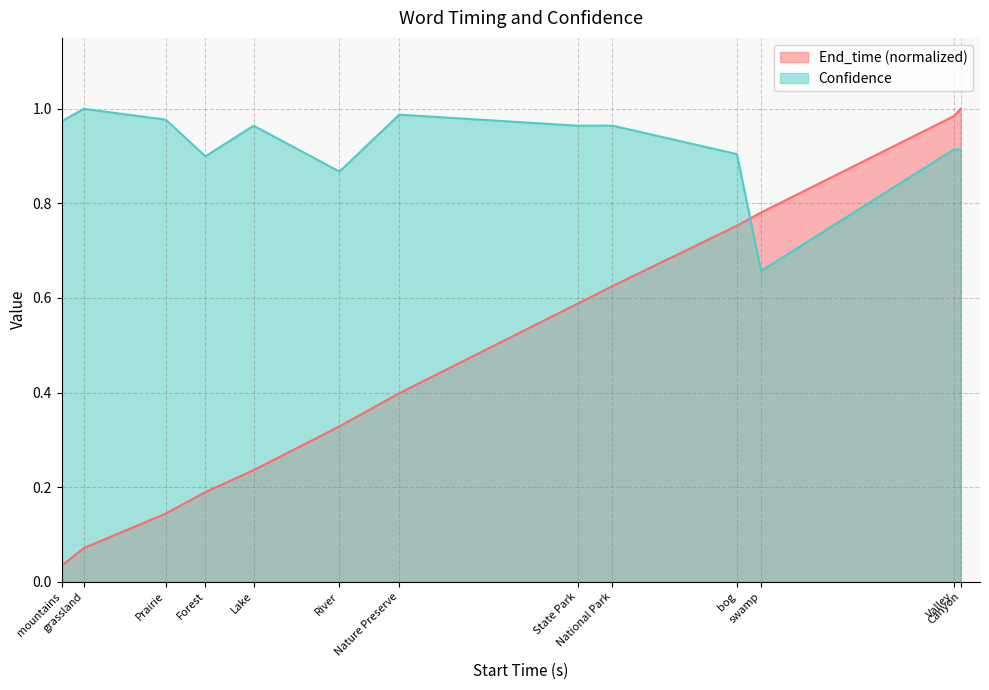

True or false: Confidence has more than 1 interior local peaks.

True